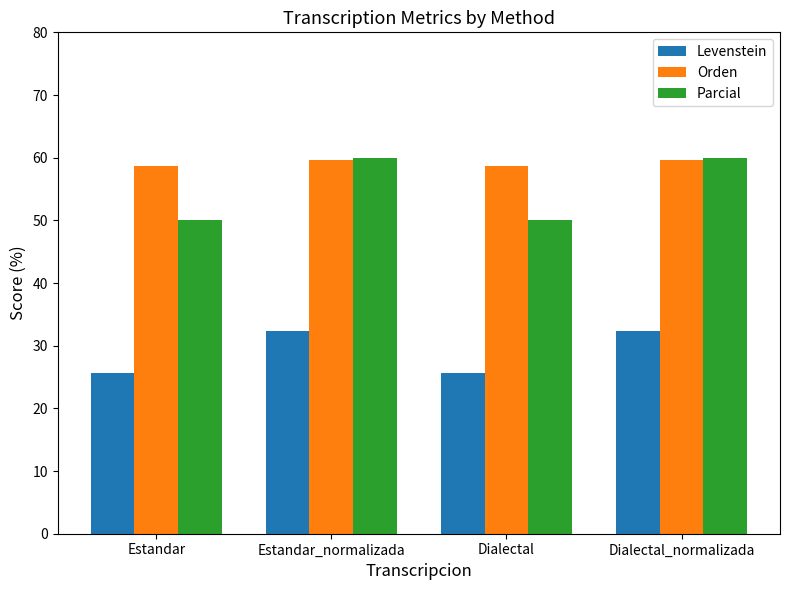

How many groups of bars are there?

4